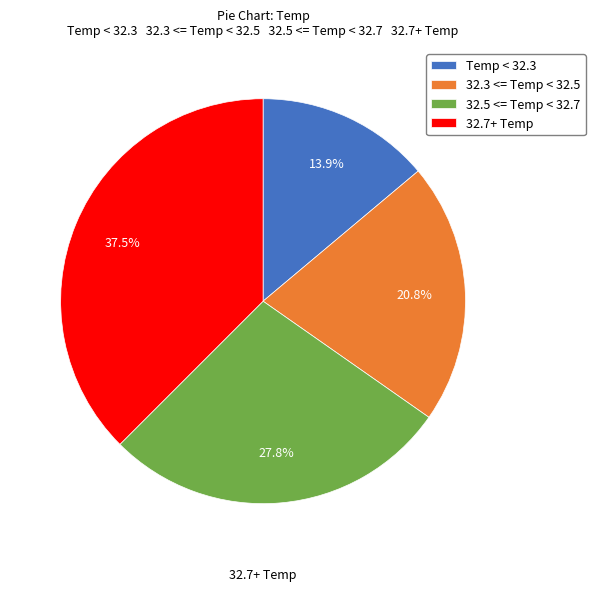

How many slices are in this pie chart?

4